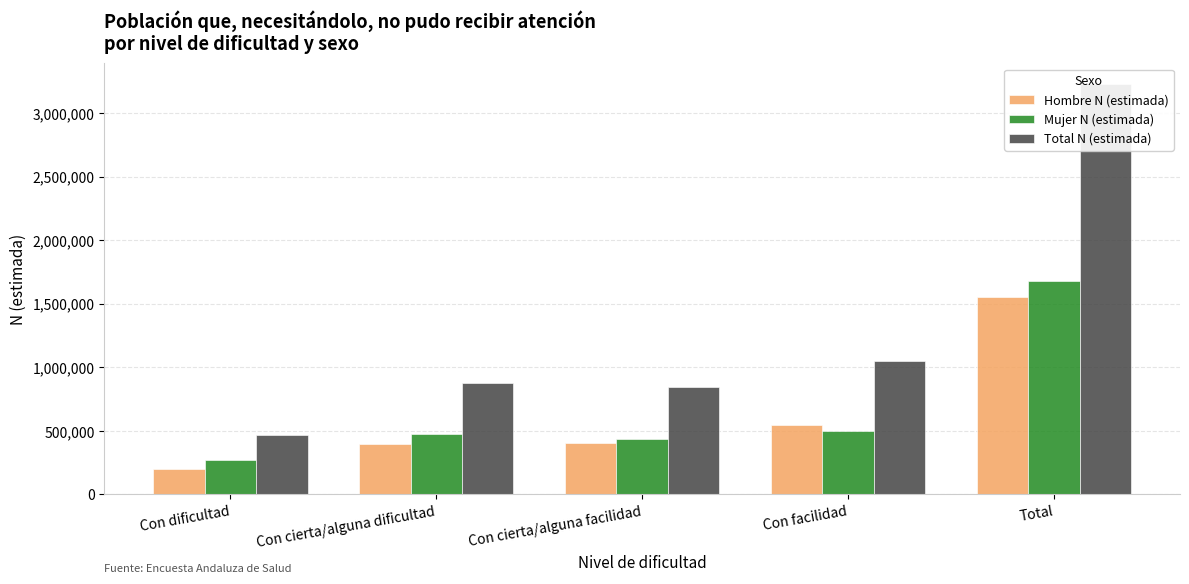

The Hombre N (estimada) series shows 549325 at Con facilidad. True or false?

True